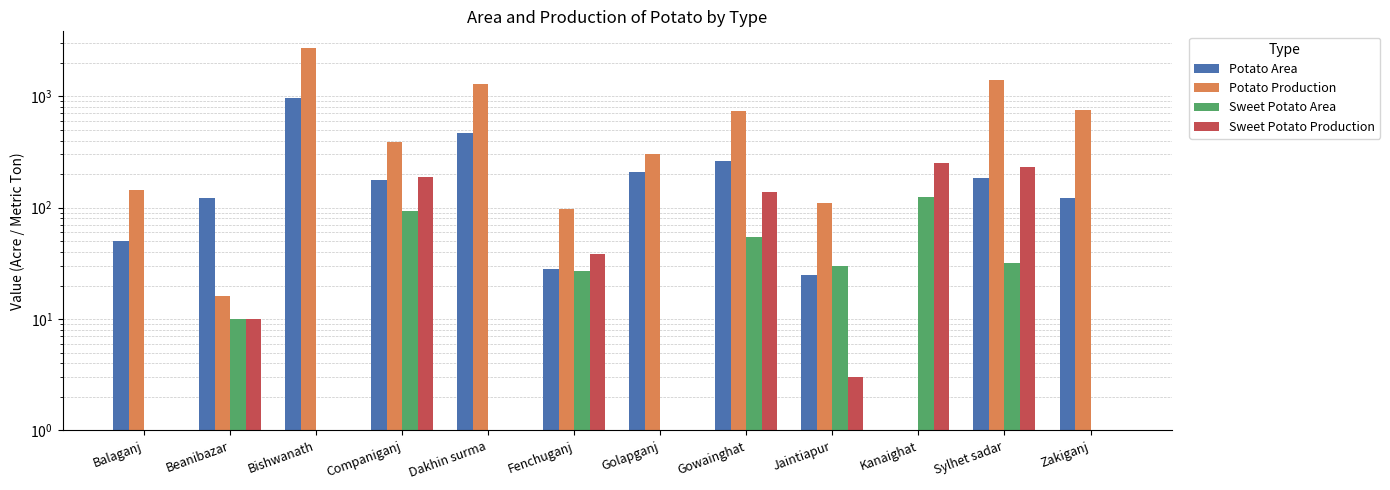

Is it true that Potato Area equals 60 at Sylhet sadar?

False